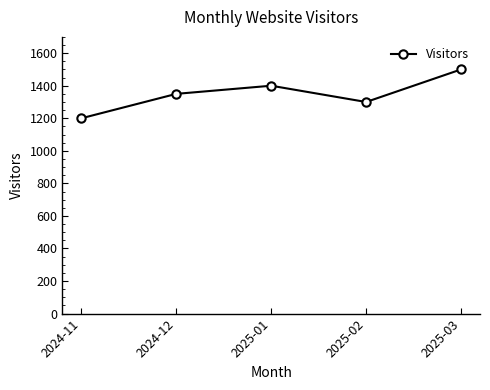

Which category has the lowest value across all series?

2024-11